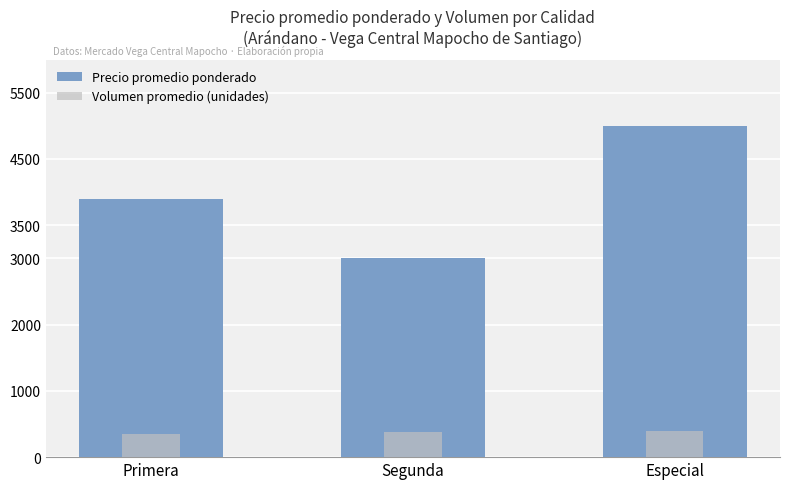

Count the number of categories in the chart.

3